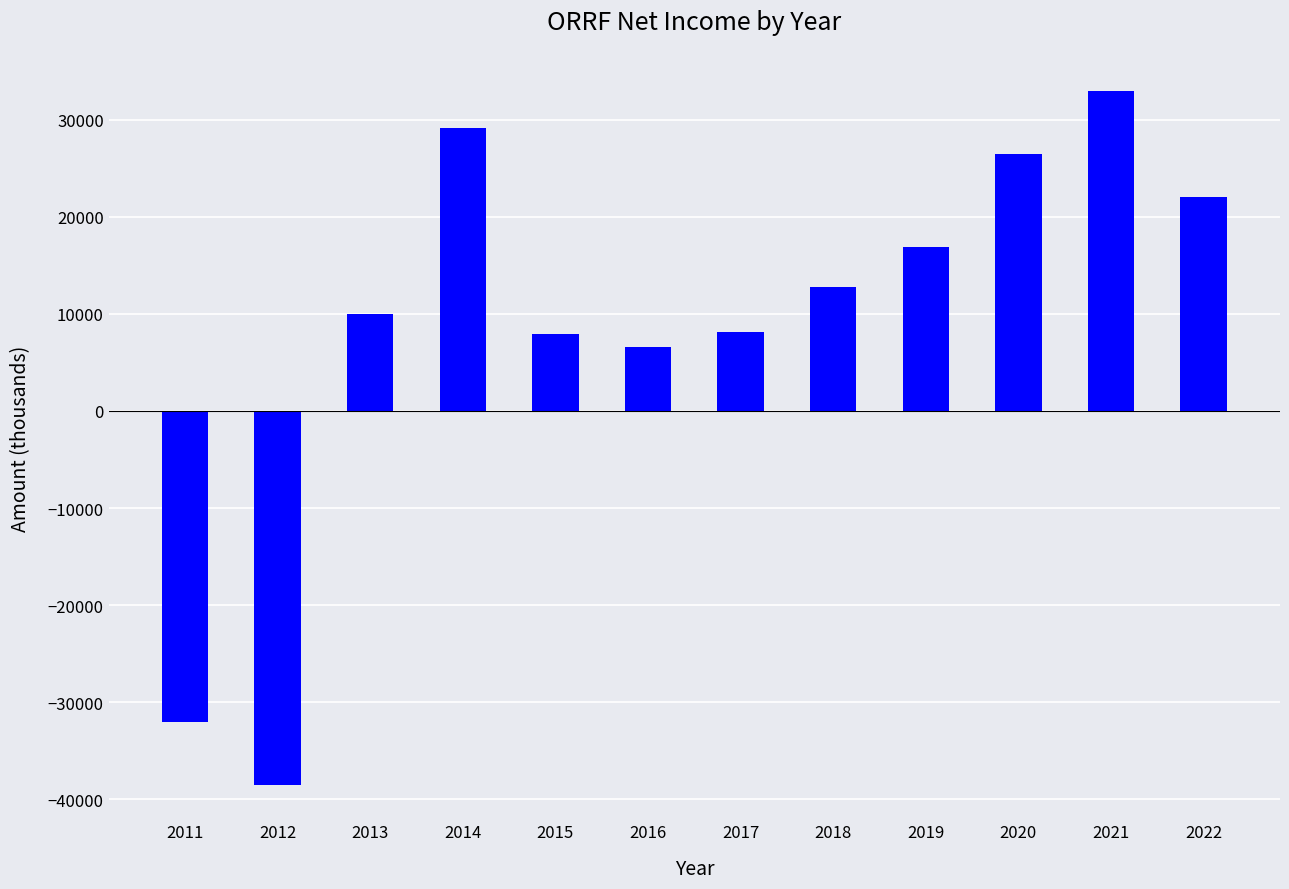

What is the maximum value shown in the chart?

32900